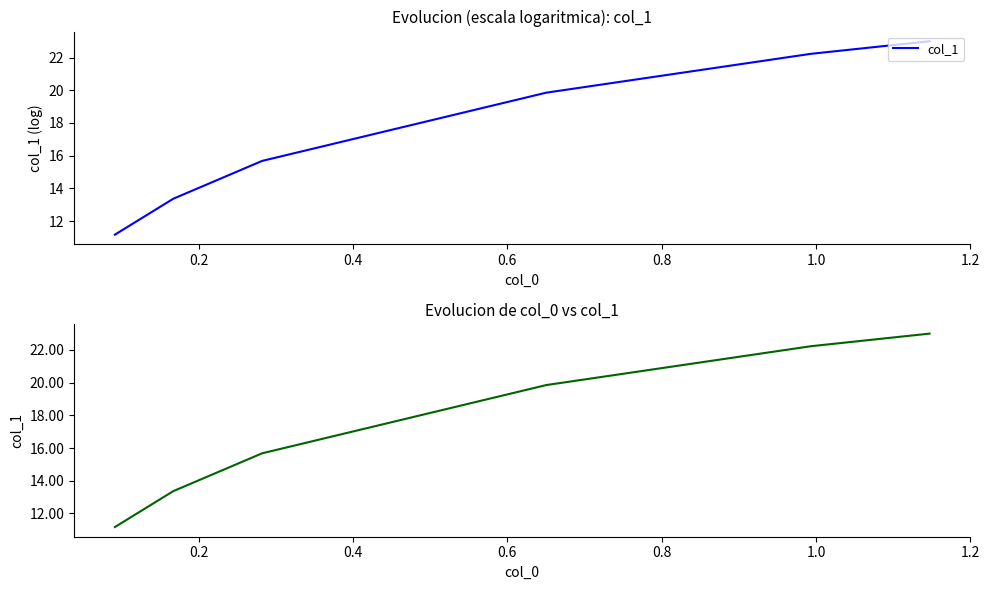

Where is the data nearest to the value 17?

0.4